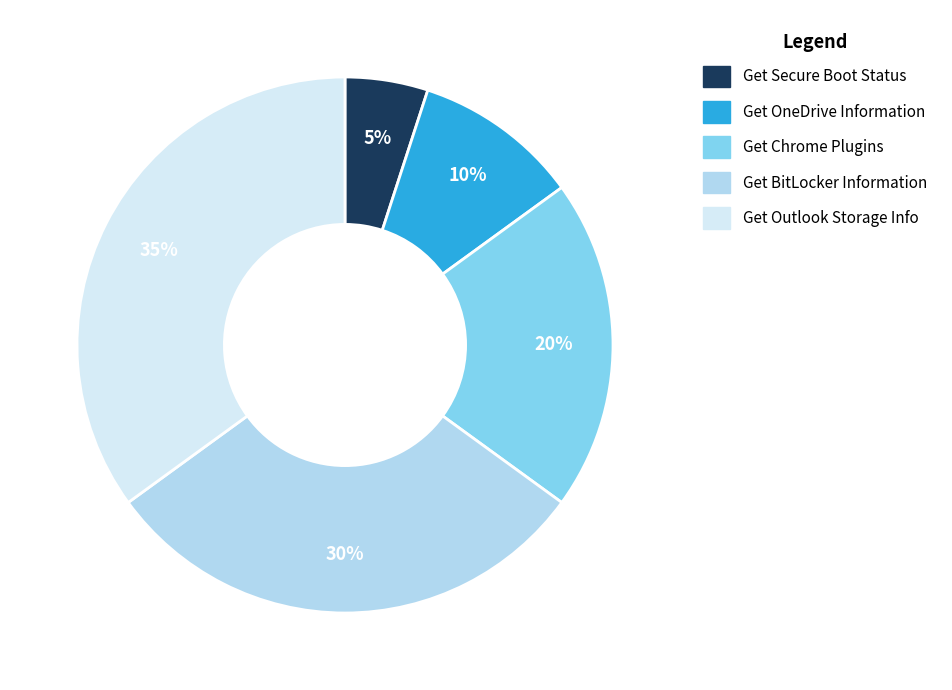

Rank the categories by value from highest to lowest.

Get Outlook Storage Info, Get BitLocker Information, Get Chrome Plugins, Get OneDrive Information, Get Secure Boot Status